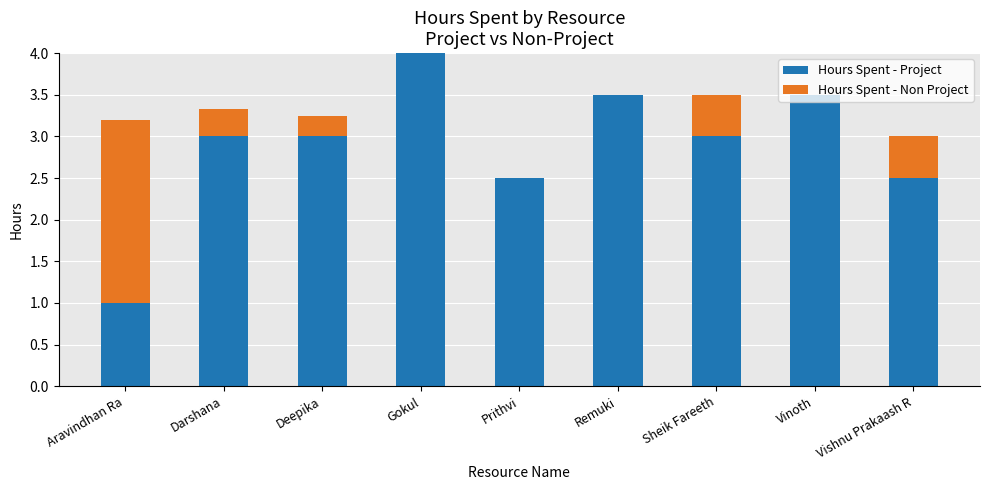

At which category is the sum across all series the highest?

Gokul